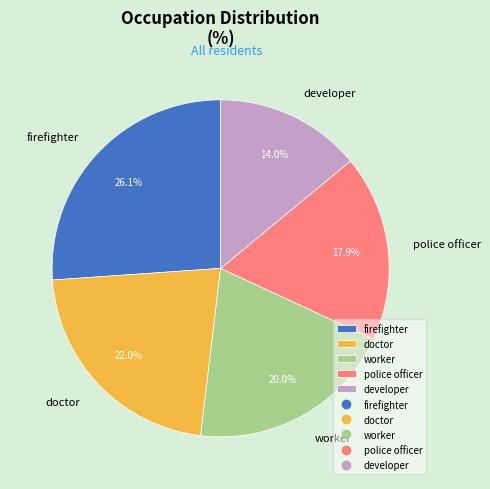

What percentage do doctor and police officer together represent?

39.9%